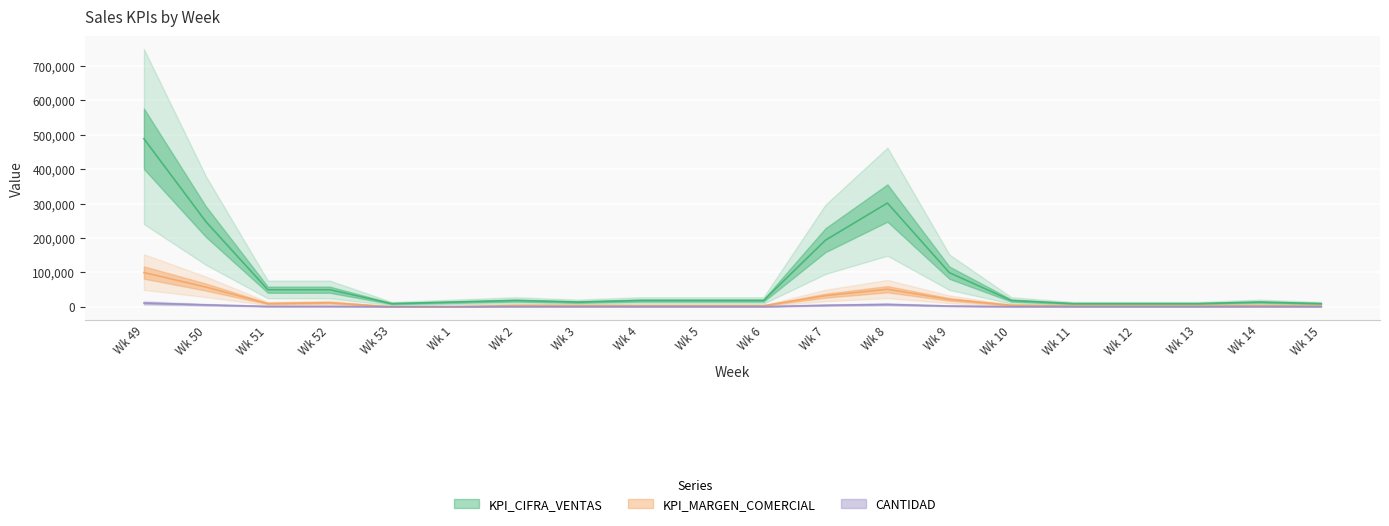

Where does the KPI_CIFRA_VENTAS series first go above 18000?

Wk 49